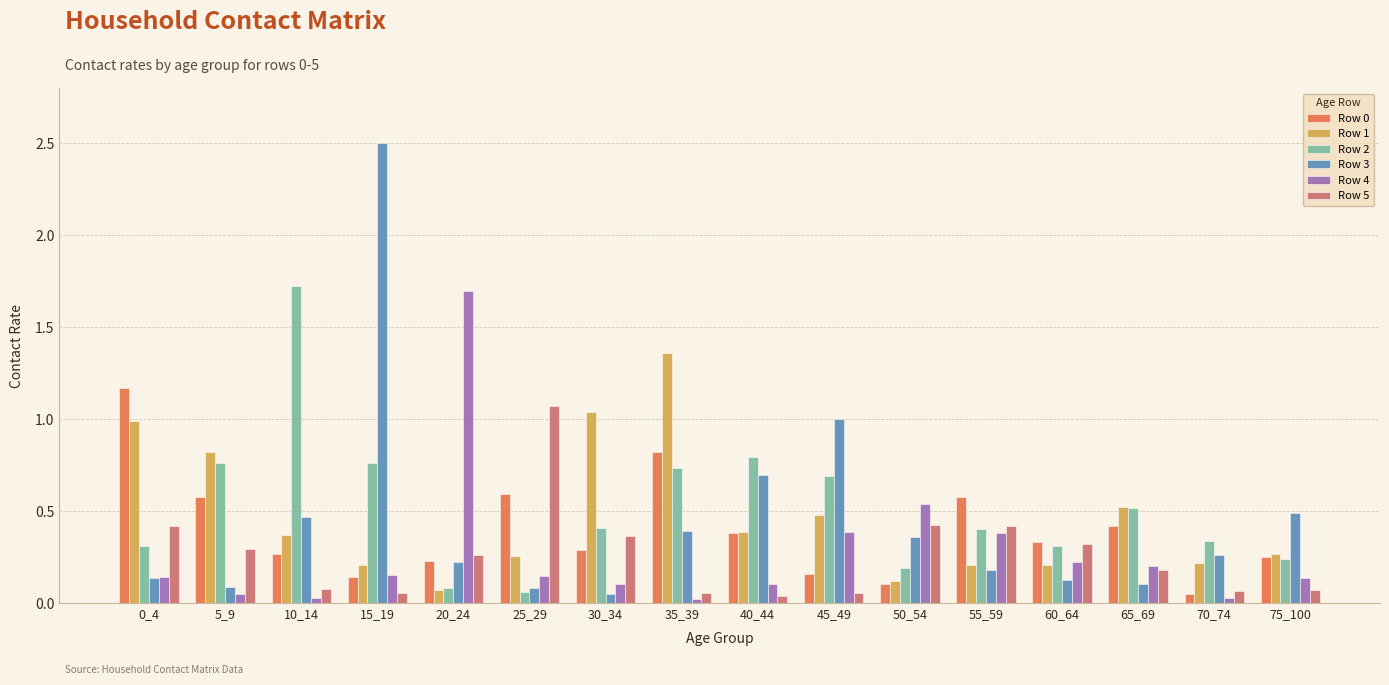

Is it true that Row 0 equals 0.5 at 60_64?

False